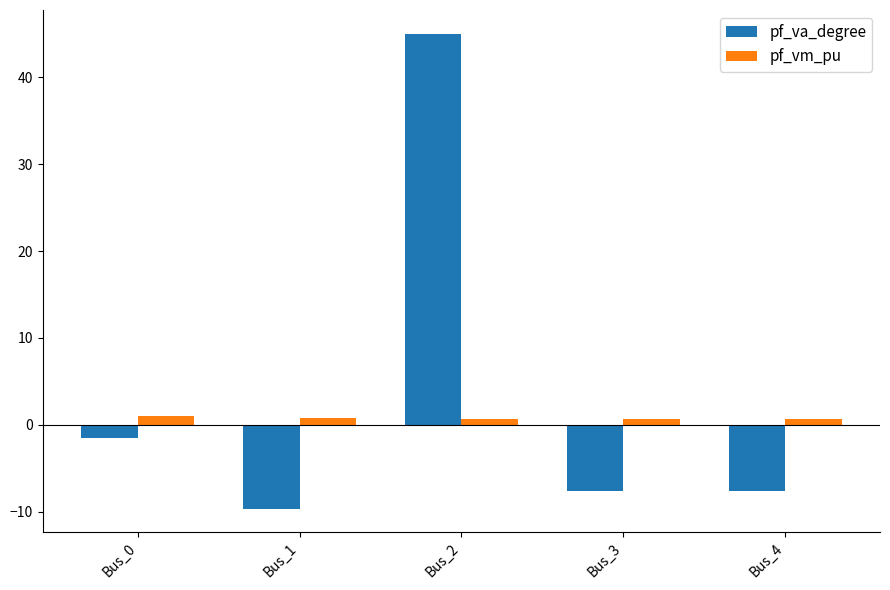

At Bus_3, list the series in order from smallest to largest.

pf_va_degree, pf_vm_pu